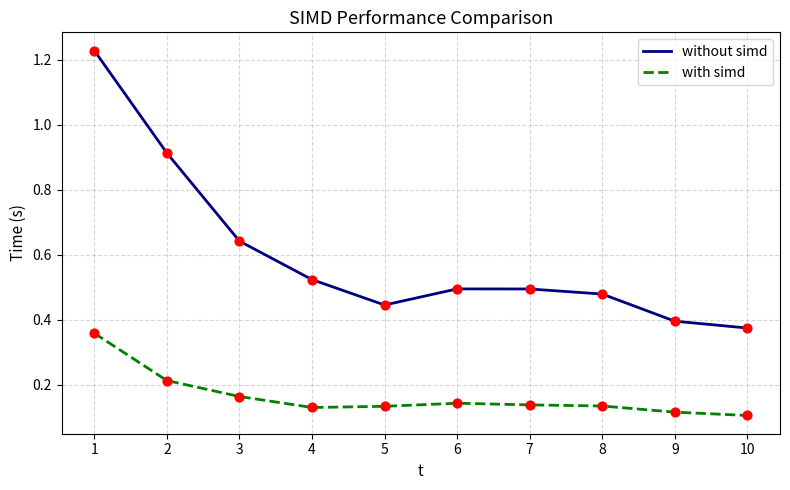

Which series has the largest range (max minus min)?

without simd